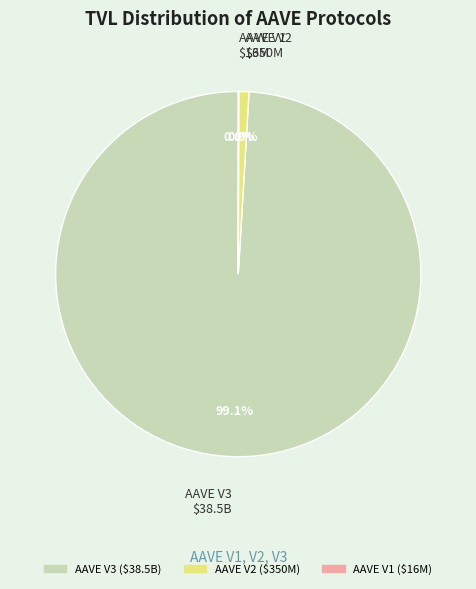

What percentage is NOT represented by AAVE V2?

99.1%